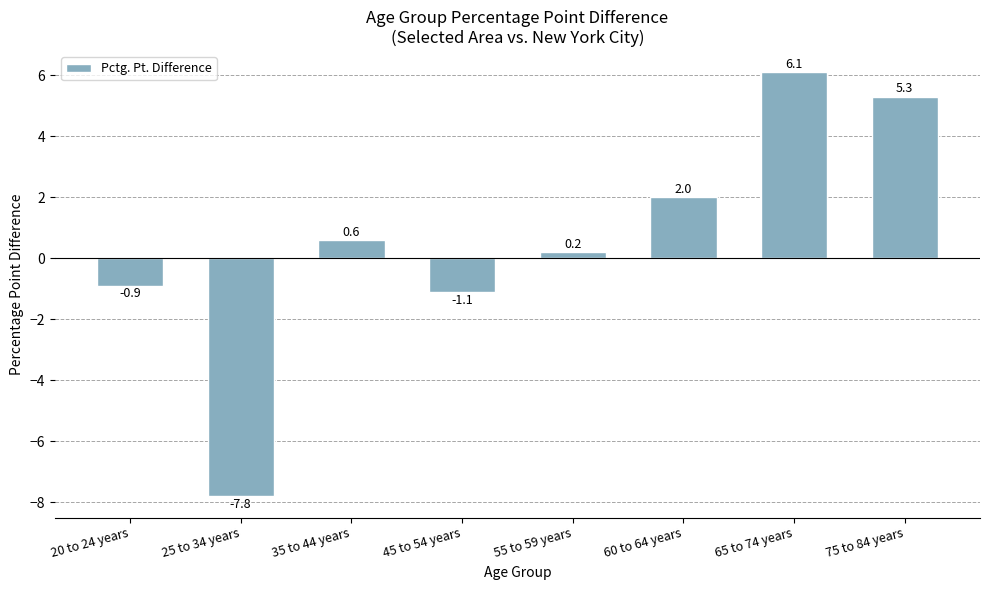

Where does the data first go above 0?

35 to 44 years